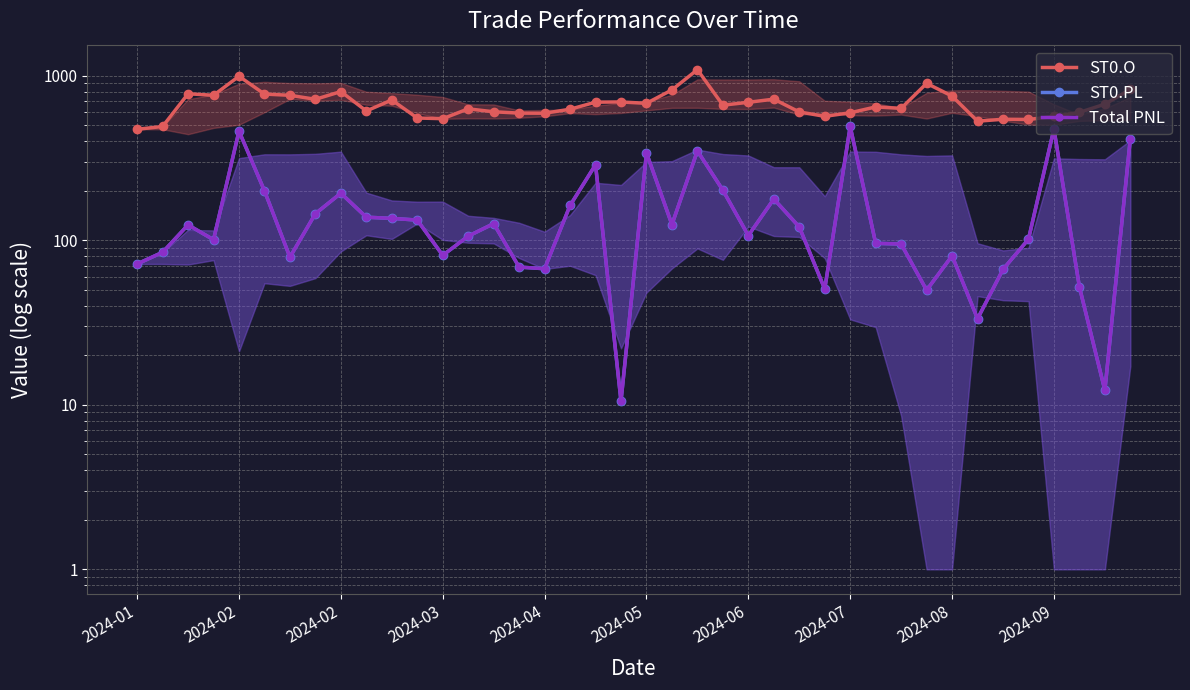

The ST0.PL series shows 113.3 at 15. True or false?

False